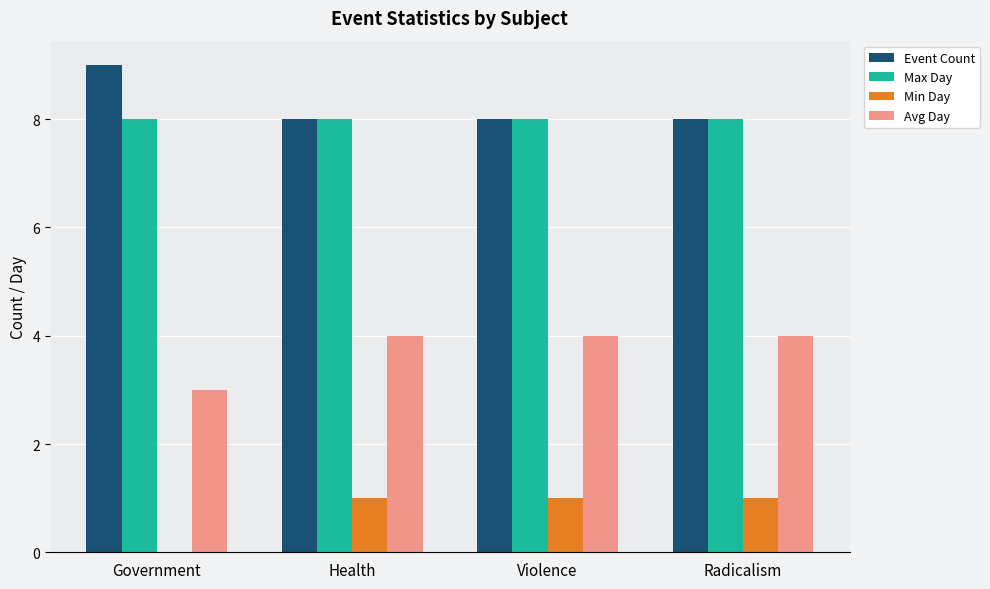

What is the spread (max minus min) of values at Health?

7